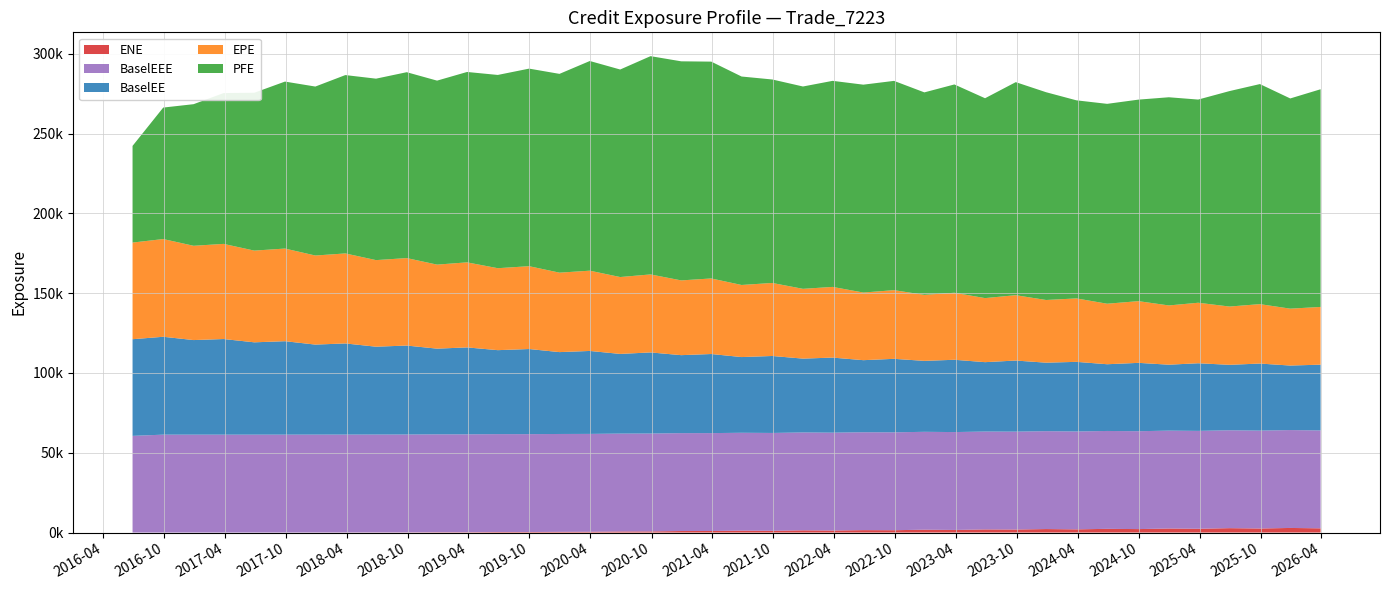

Reading right to left, what are all the values shown in this chart?

ENE: 2630.1	2870.3	2525.9	2742.9	2356.9	2517.2	2154.4	2311.7	1987.7	2177.3	1881.9	1944.5	1615.0	1777.5	1449.6	1498.8	1243.1	1375.9	1065.5	1174.8	963.7	944.8	696.7	658.1	468.0	422.6	316.6	327.0	200.5	197.0	85.6	66.0	42.4	27.9	7.3	0.0	0.0	0.0	0.0	0.0
BaselEE: 41224.2	40432.9	42024.2	41015.0	42383.3	41320.6	42834.5	41811.8	43629.7	42924.9	44556.0	43480.3	45304.7	44453.7	46059.9	45171.4	47041.8	46269.0	48233.2	47442.1	49563.6	48871.1	50827.0	49930.3	51981.7	51302.3	53337.8	52618.2	54469.5	53692.4	55747.0	55048.9	57113.9	56405.3	58551.8	57855.9	59916.1	59267.5	61334.8	60568.5
EPE: 36174.7	35653.0	37236.7	36519.4	37917.2	37131.0	38668.6	37924.8	39750.4	39280.9	40953.5	40142.8	41996.4	41370.7	43037.1	42377.4	44297.8	43728.4	45756.0	45174.1	47350.8	46842.4	48880.5	48177.2	50300.4	49785.2	51908.8	51360.2	53297.0	52662.0	54809.2	54254.7	56404.2	55815.0	58055.3	57471.7	59624.1	59077.3	61235.8	60568.5
PFE: 136411.0	131714.0	137897.0	135018.0	127316.0	130446.0	126281.0	125240.0	124125.0	130192.0	133498.0	125233.0	130528.0	126875.0	131139.0	130261.0	129124.0	126792.0	127506.0	130622.0	135871.0	137278.0	136774.0	130040.0	131391.0	124566.0	123804.0	121094.0	119303.0	115288.0	116482.0	113702.0	111760.0	105882.0	104632.0	98926.0	94509.3	88737.7	82390.7	60568.5
BaselEEE: 61334.8	61334.8	61334.8	61334.8	61334.8	61334.8	61334.8	61334.8	61334.8	61334.8	61334.8	61334.8	61334.8	61334.8	61334.8	61334.8	61334.8	61334.8	61334.8	61334.8	61334.8	61334.8	61334.8	61334.8	61334.8	61334.8	61334.8	61334.8	61334.8	61334.8	61334.8	61334.8	61334.8	61334.8	61334.8	61334.8	61334.8	61334.8	61334.8	60568.5